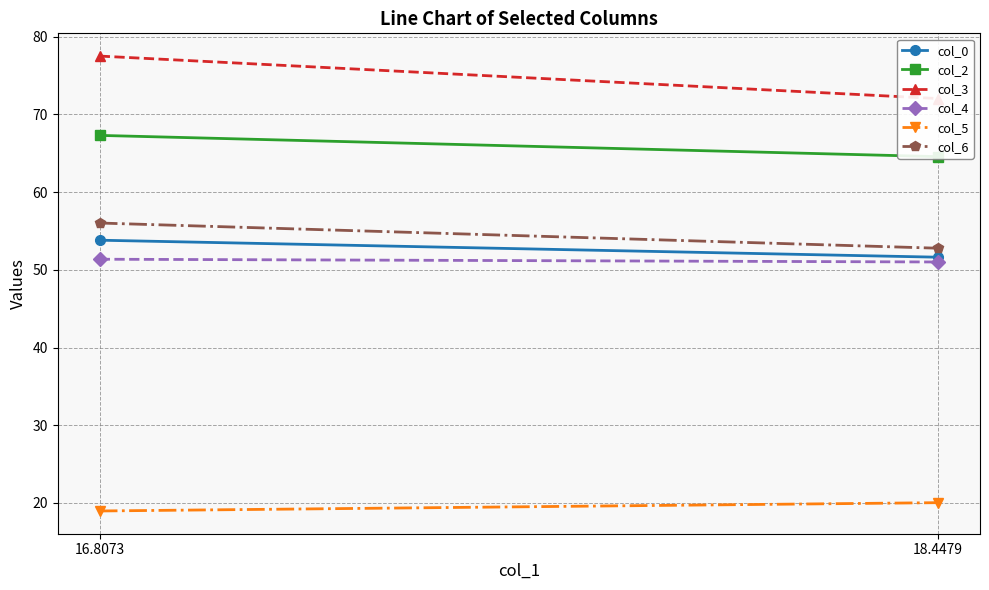

How many distinct data groups are displayed?

6